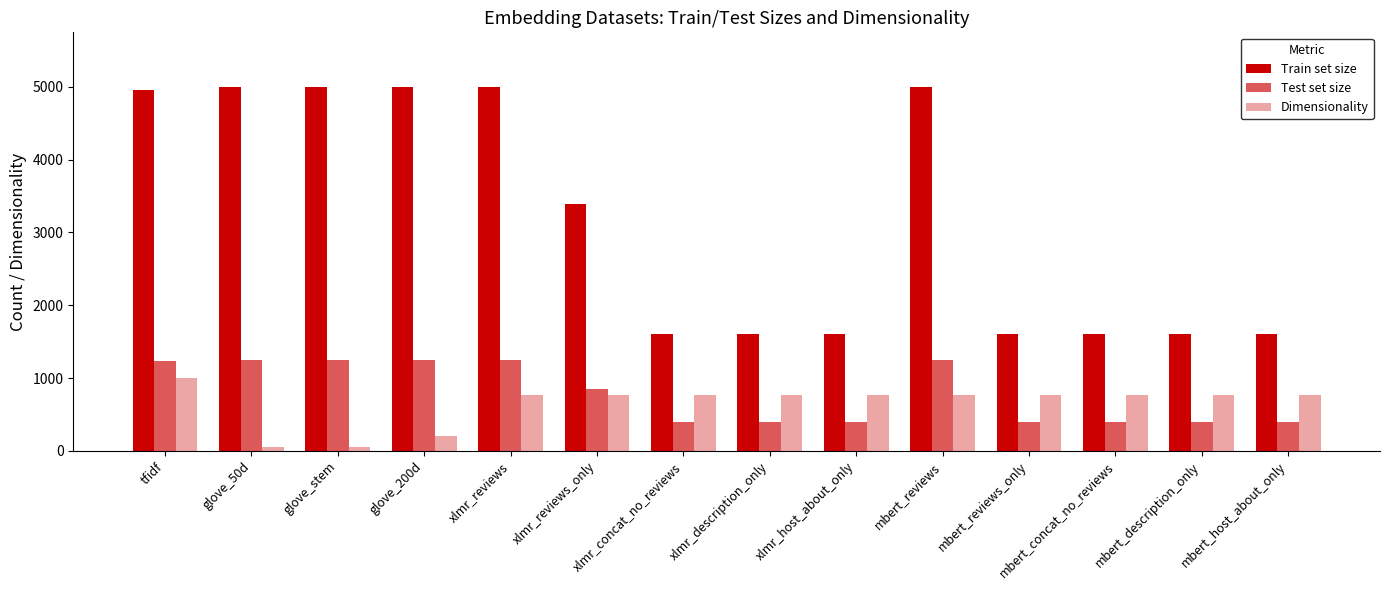

What position from the left is xlmr_reviews?

5